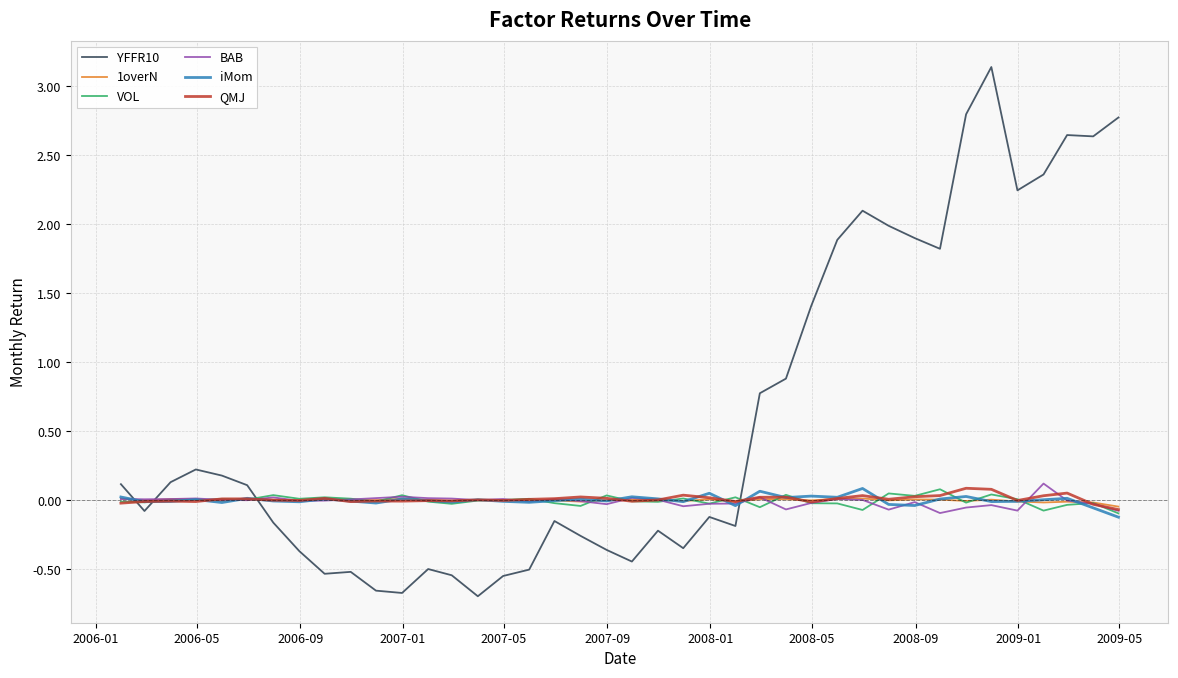

Which series has the largest total across all categories?

YFFR10